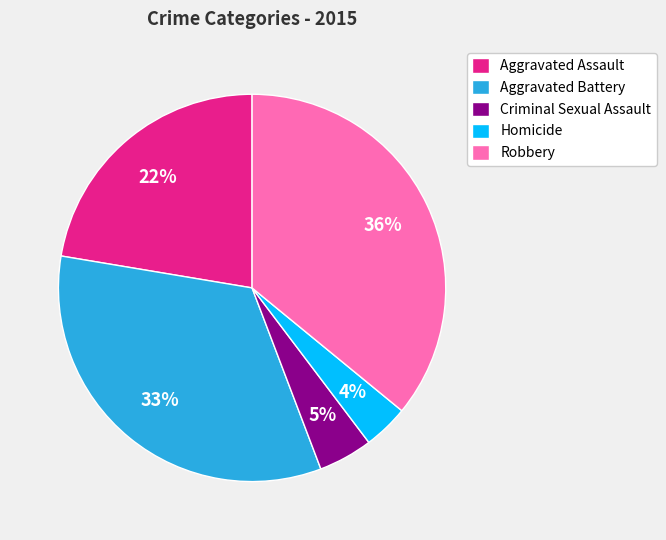

Is it true that Robbery is 36% of the pie?

True